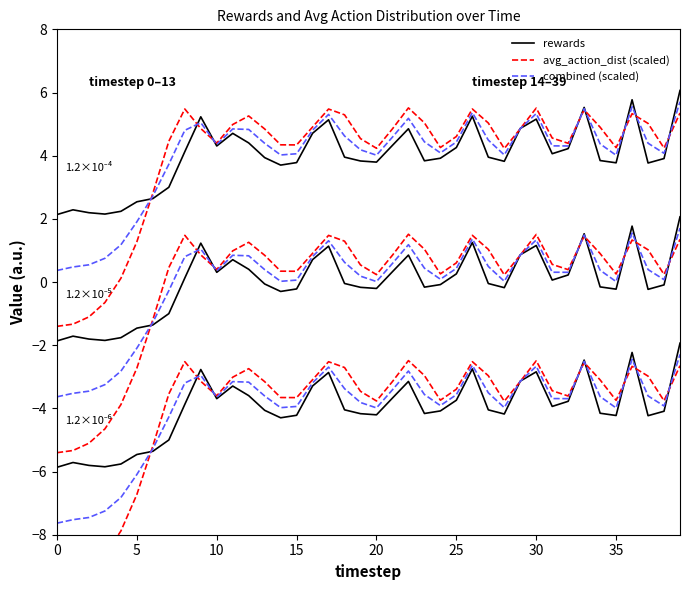

How many interior local peaks does the rewards series have?

9